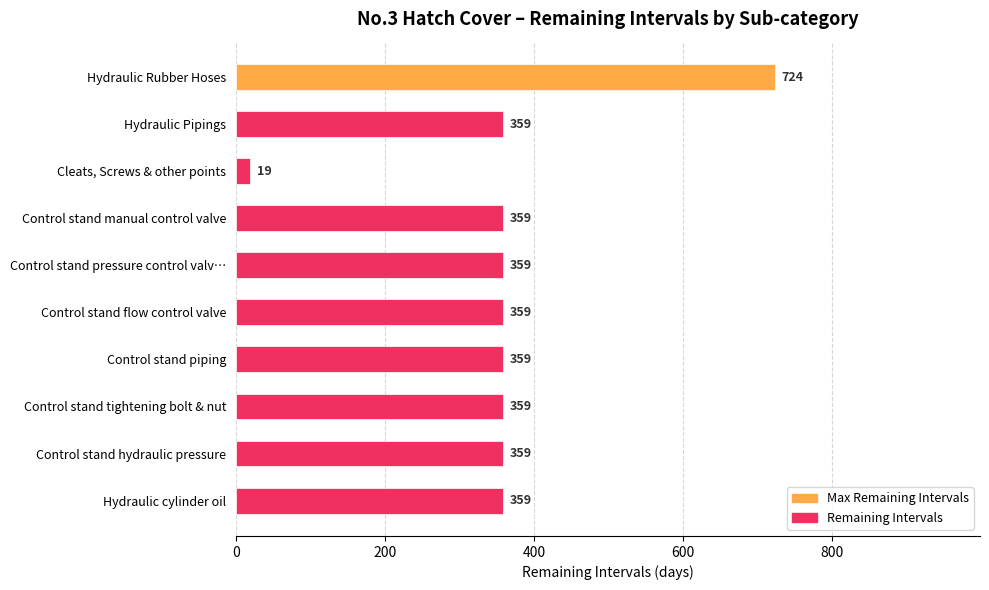

What is the sum of the values at Control stand flow control valve and Hydraulic Pipings?

718